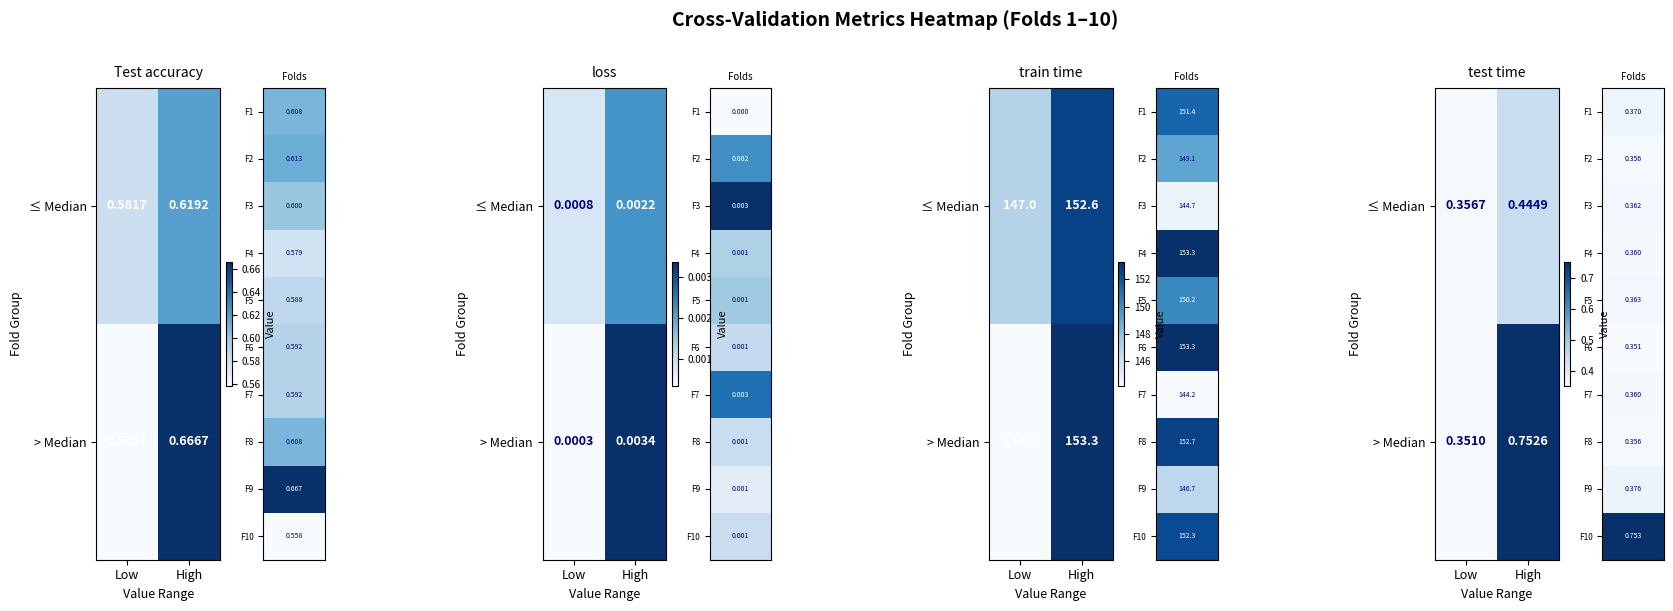

What is the spread (max minus min) of values at High?

0.3